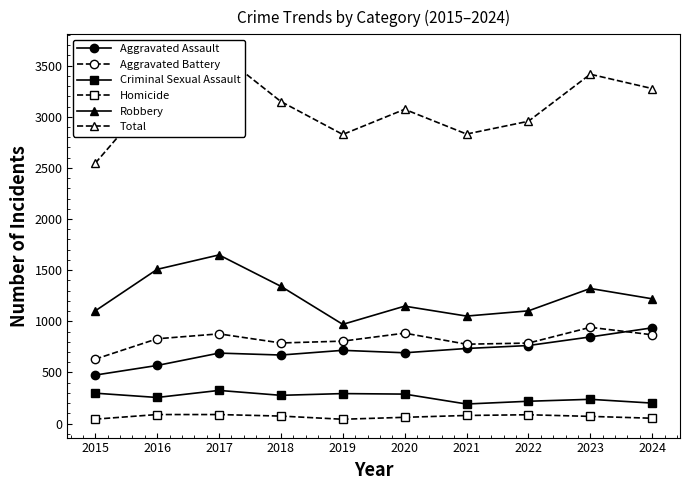

What is the total value across all series at 2021?

5662